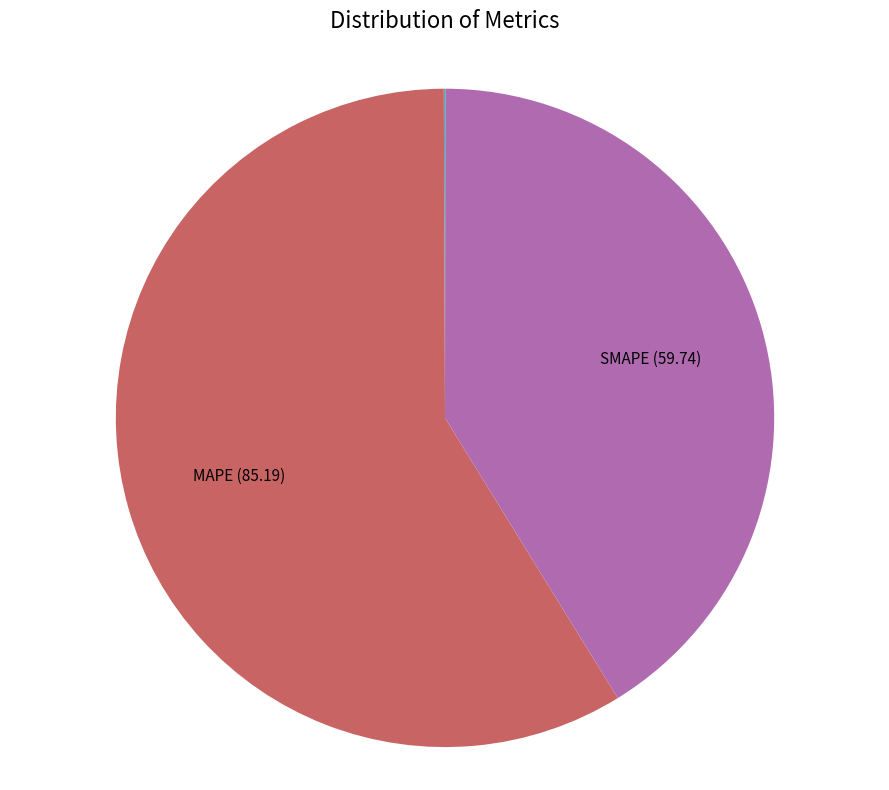

Is there a majority slice in this chart?

Yes